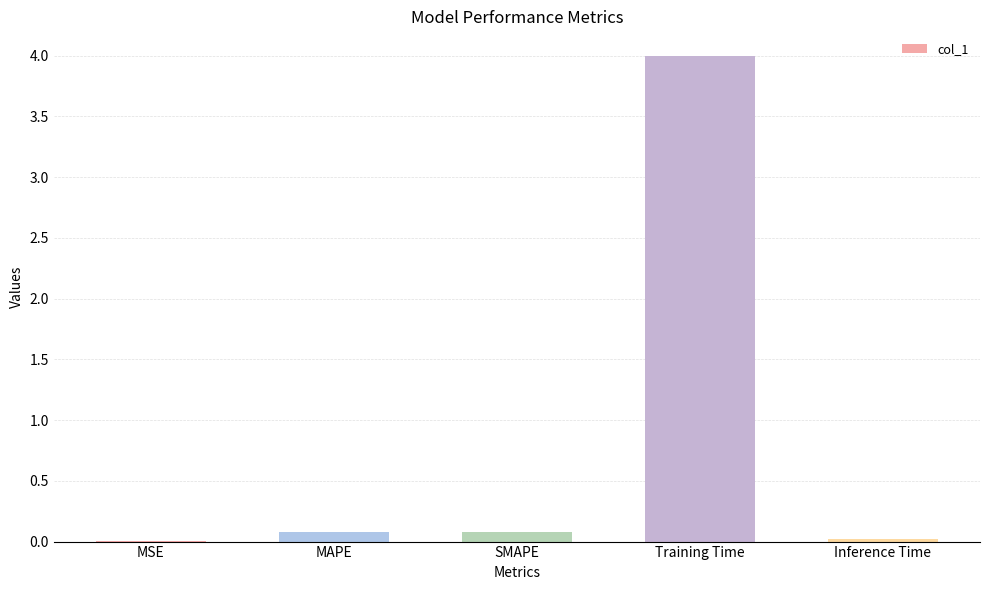

What is the sum of all values?

4.2